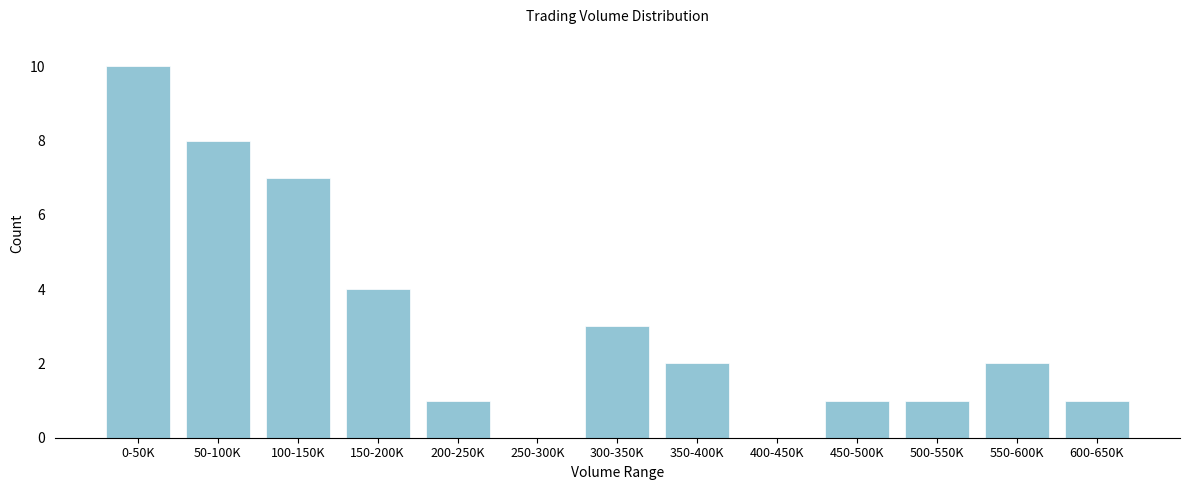

Reading left to right, transcribe all the data shown in this chart.

0-50K=10	50-100K=8	100-150K=7	150-200K=4	200-250K=1	250-300K=0	300-350K=3	350-400K=2	400-450K=0	450-500K=1	500-550K=1	550-600K=2	600-650K=1